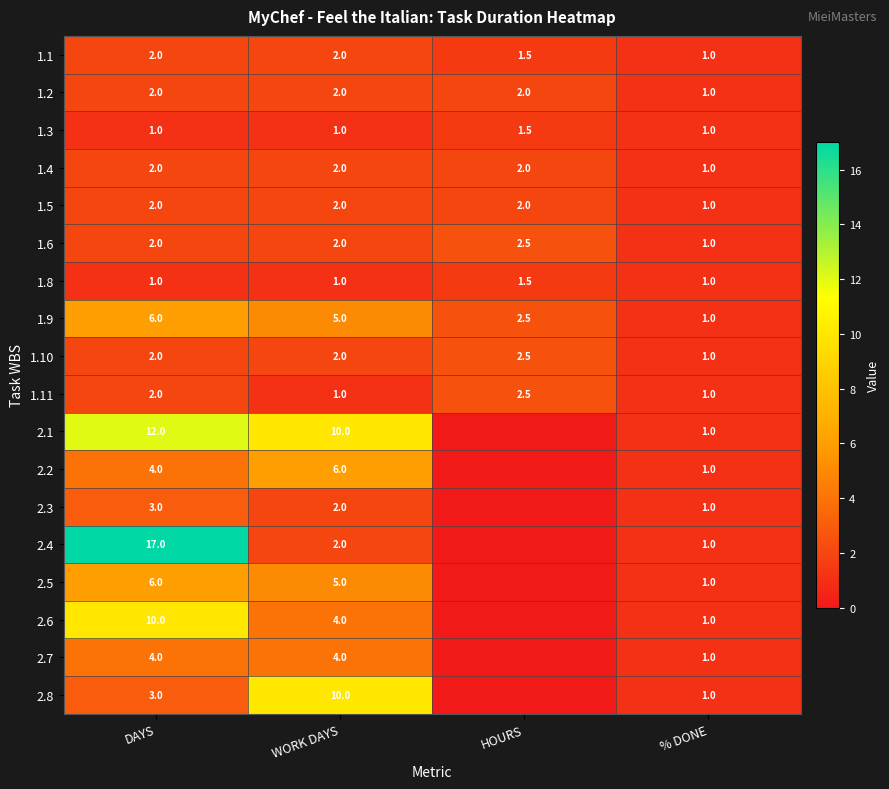

True or false: 2.2 has a value of 1.0 at % DONE.

True